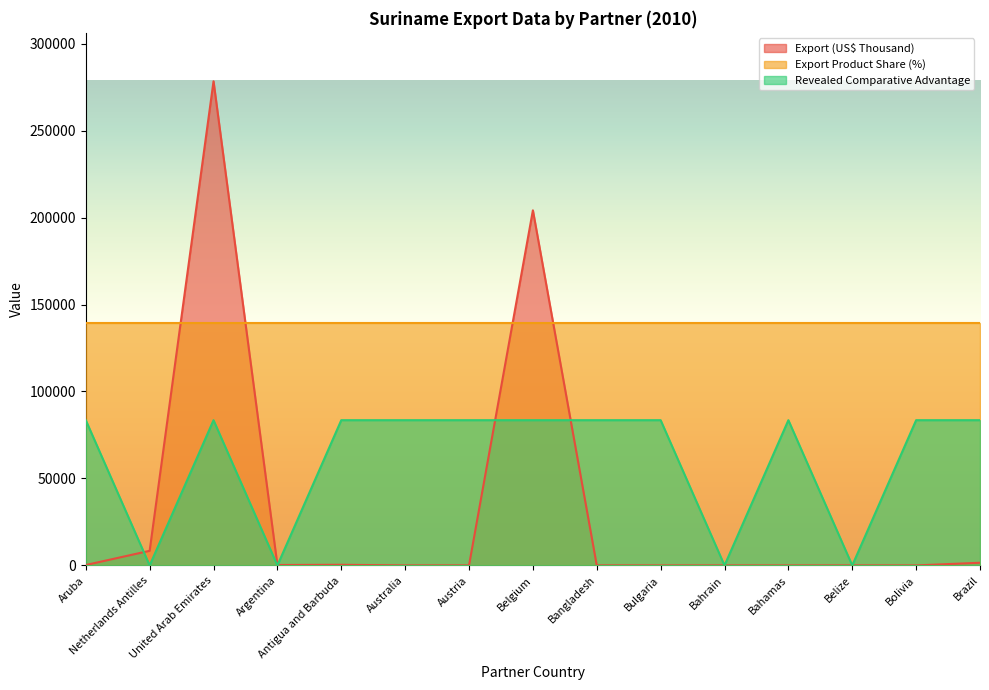

At which label does Revealed comparative advantage reach its minimum?

Netherlands Antilles